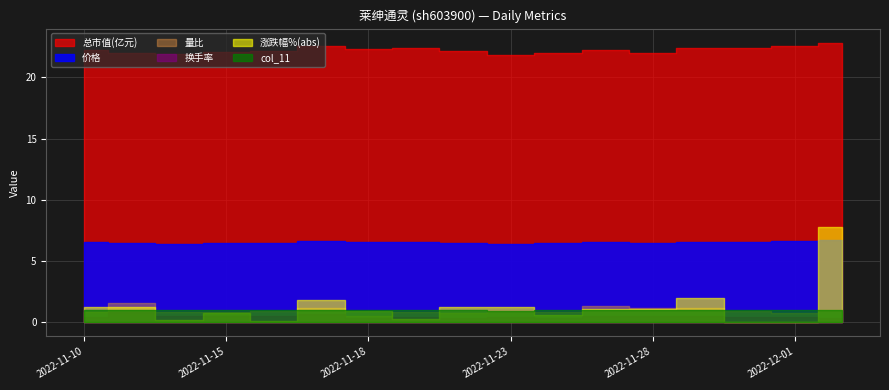

Which category has the lowest value in the 量比 series?

2022-11-18